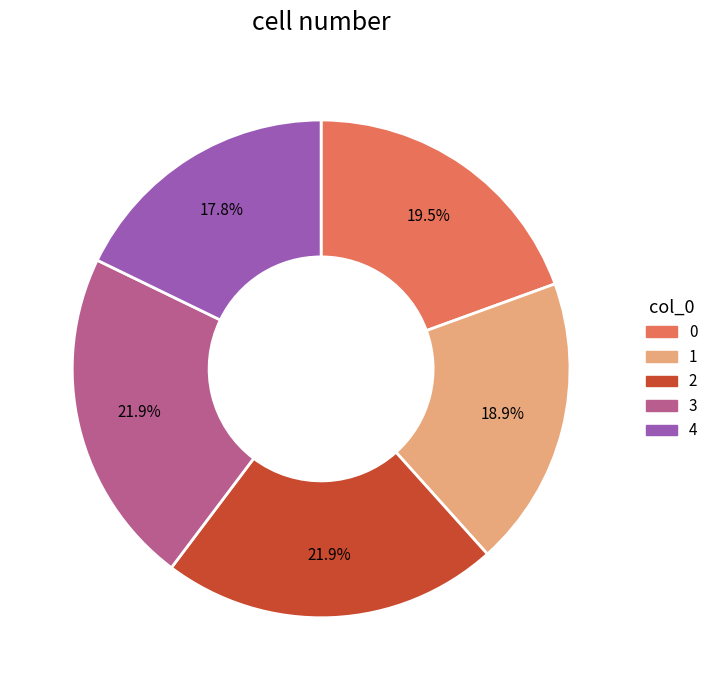

True or false: 4 accounts for 18% of the total.

True